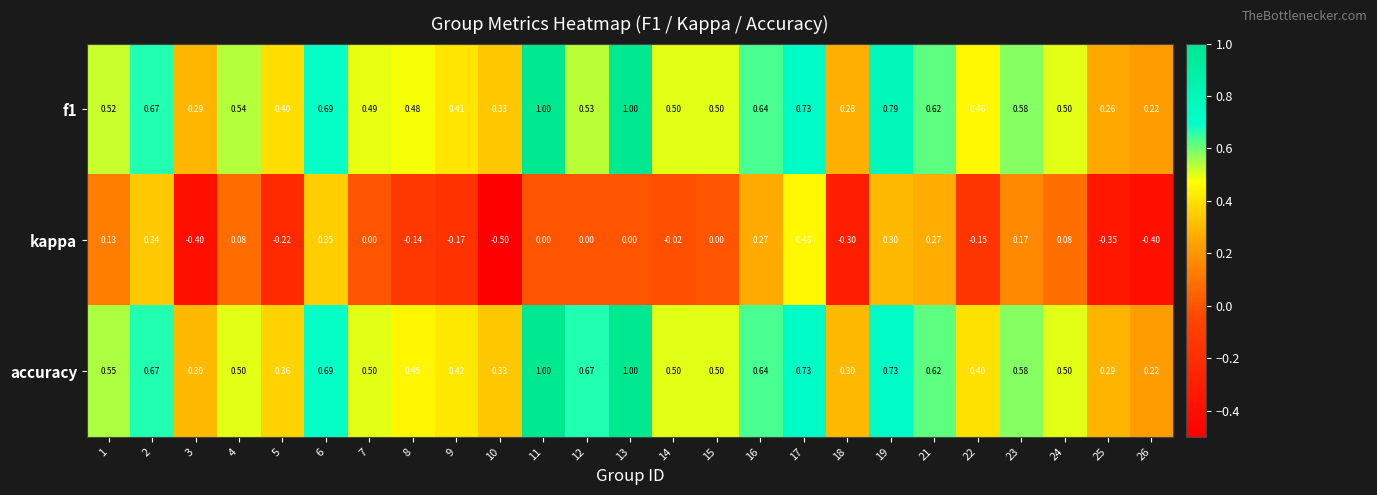

Between 18 and 21, which series saw the biggest shift?

kappa